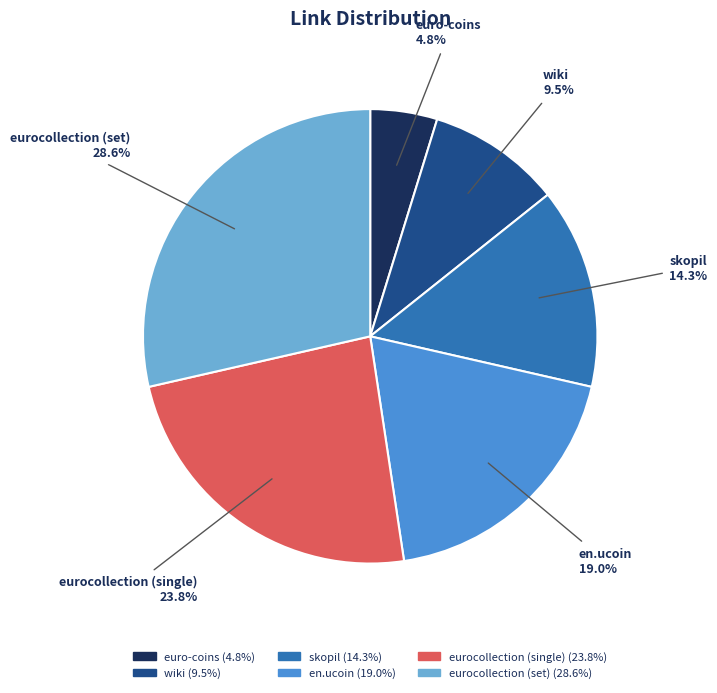

To the nearest percent, what is the difference between the wiki and eurocollection (single) slice percentages?

14%